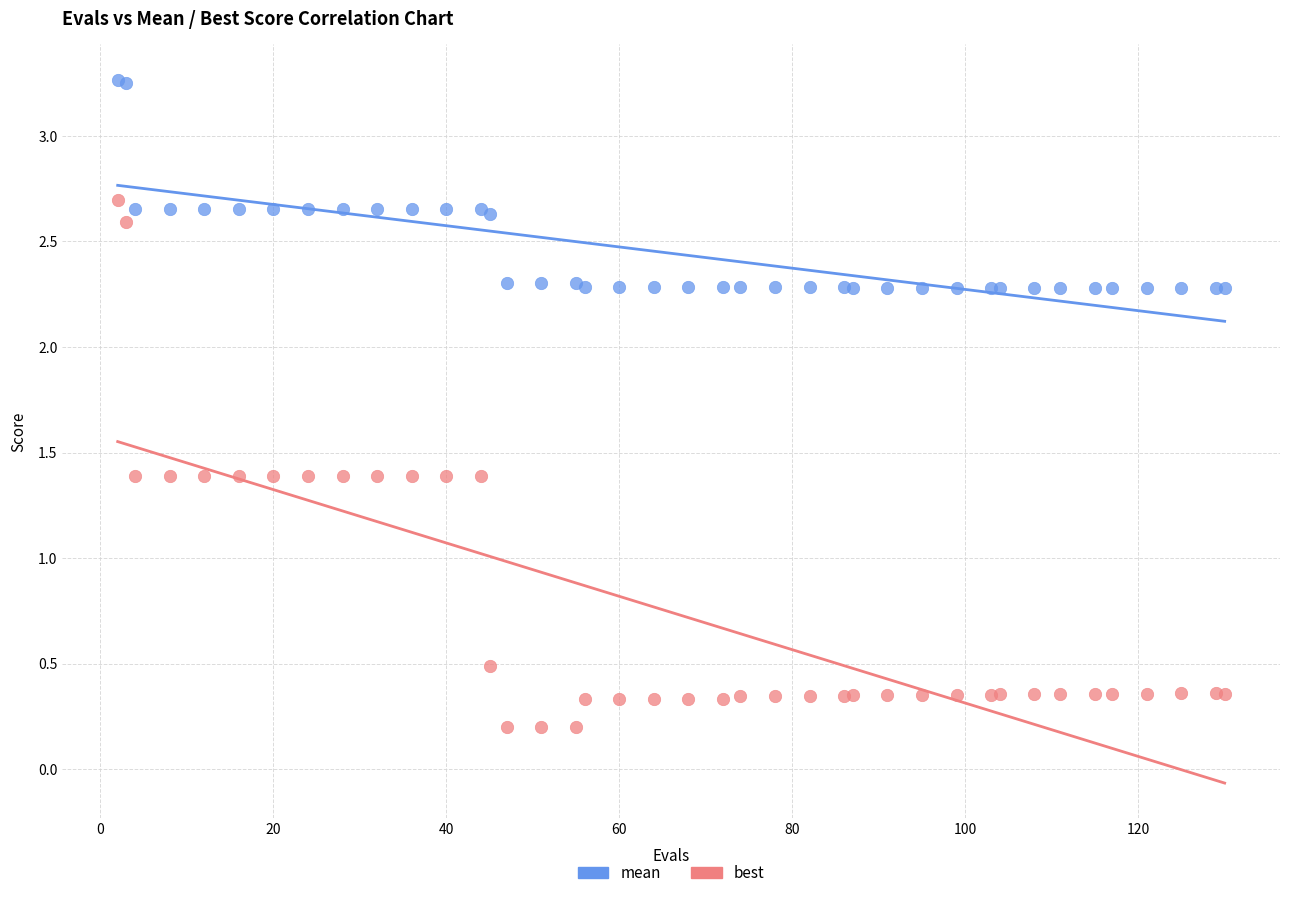

Which series has the largest Y range (max minus min)?

best